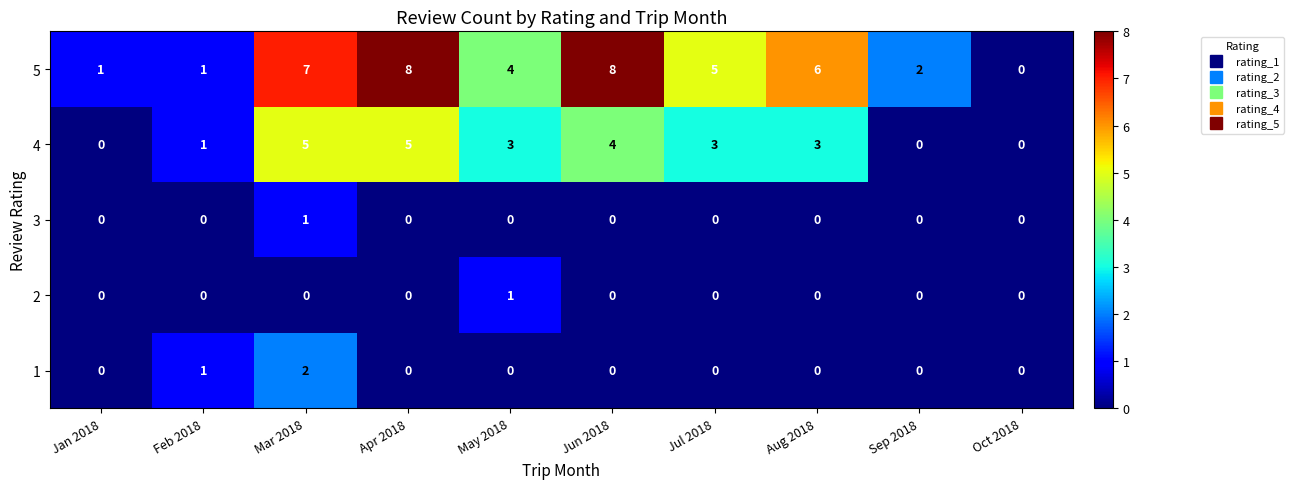

At which category is the sum across all series the highest?

Mar 2018